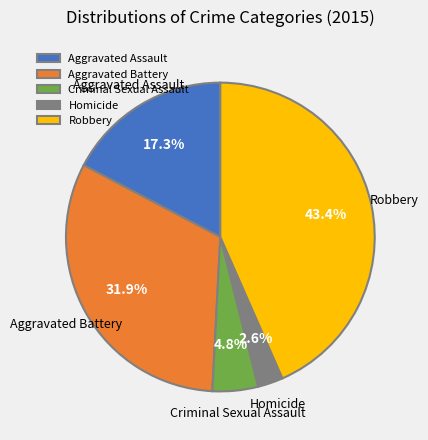

What is the largest slice in the pie chart?

Robbery